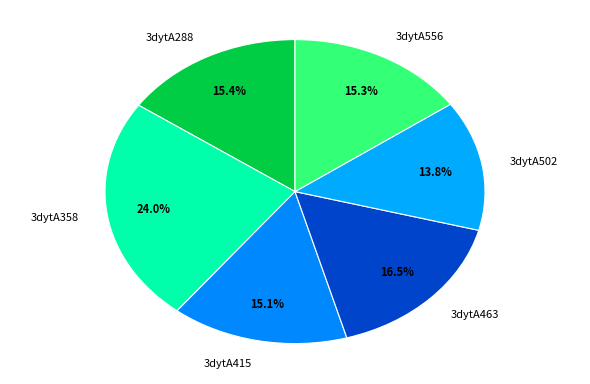

To the nearest percent, what portion does 3dytA556 represent?

15%